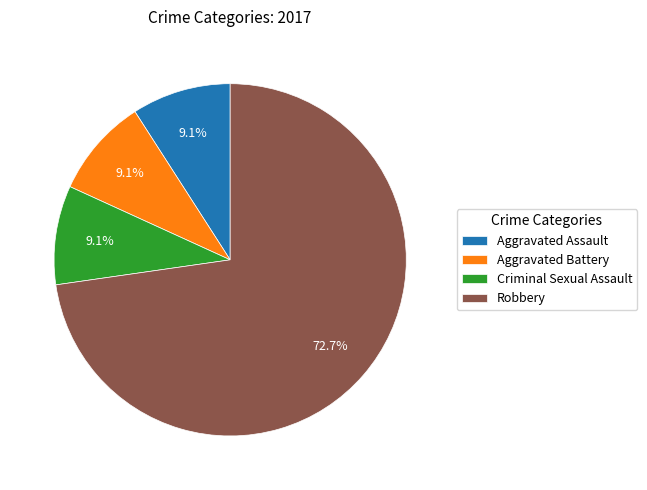

True or false: Criminal Sexual Assault accounts for 9% of the total.

True